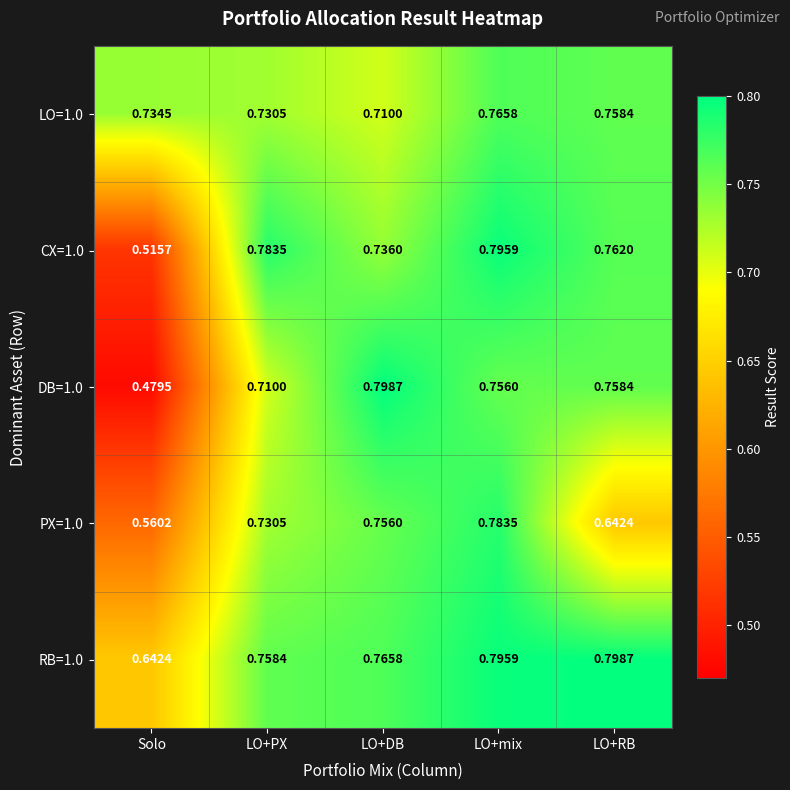

Which label corresponds to the smallest value in the chart?

Solo